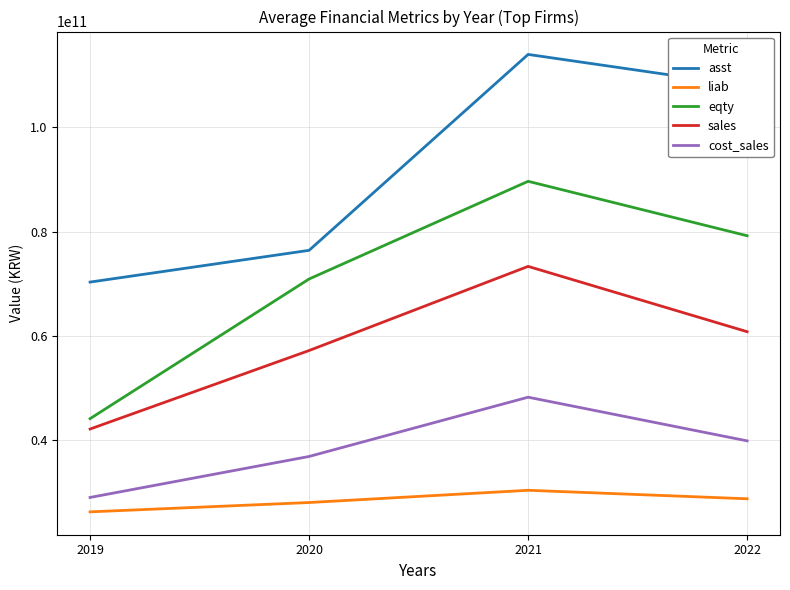

What is the difference between the asst values at 2020 and 2019?

6092149589.4